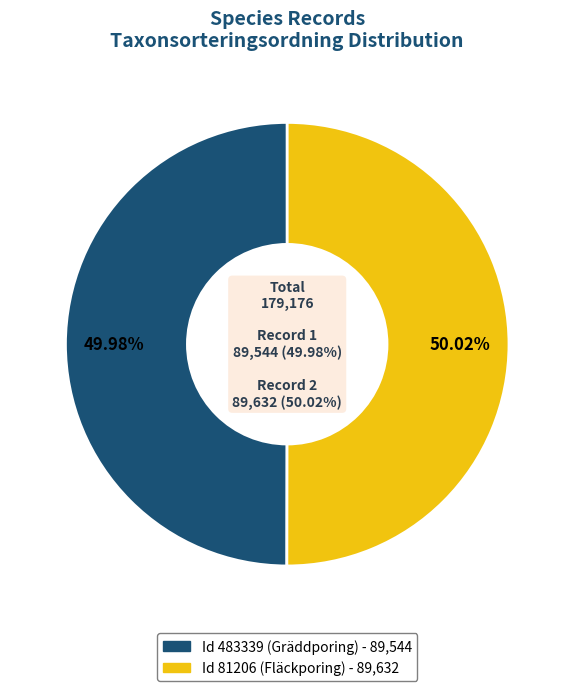

True or false: 81206 accounts for 50% of the total.

True